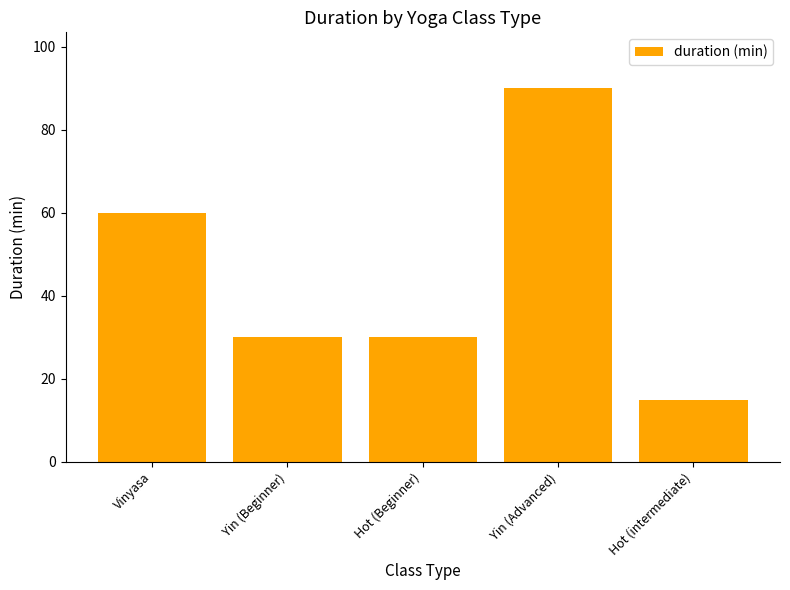

How many series are shown in this chart?

1